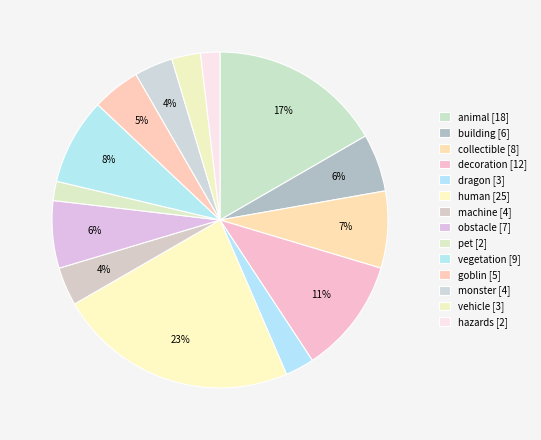

To the nearest percent, what is the difference between the pet and decoration slice percentages?

9%